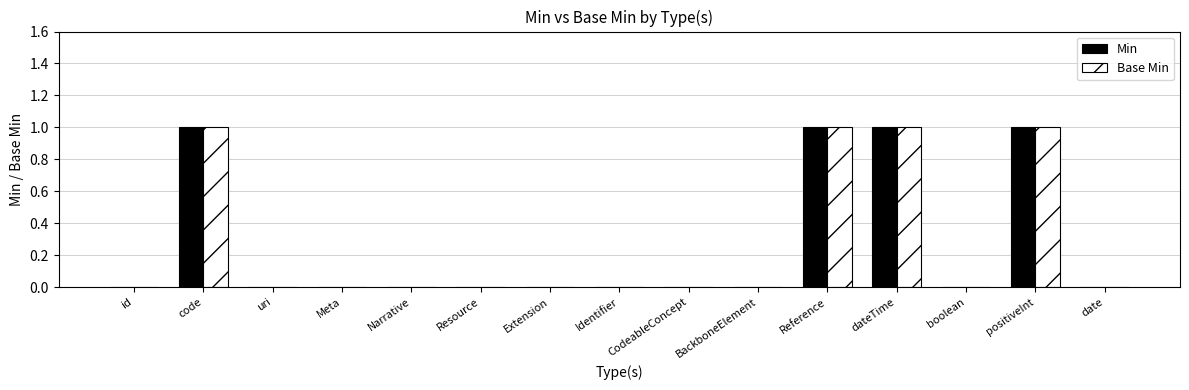

Are the bars grouped side by side (vs. stacked)?

Yes